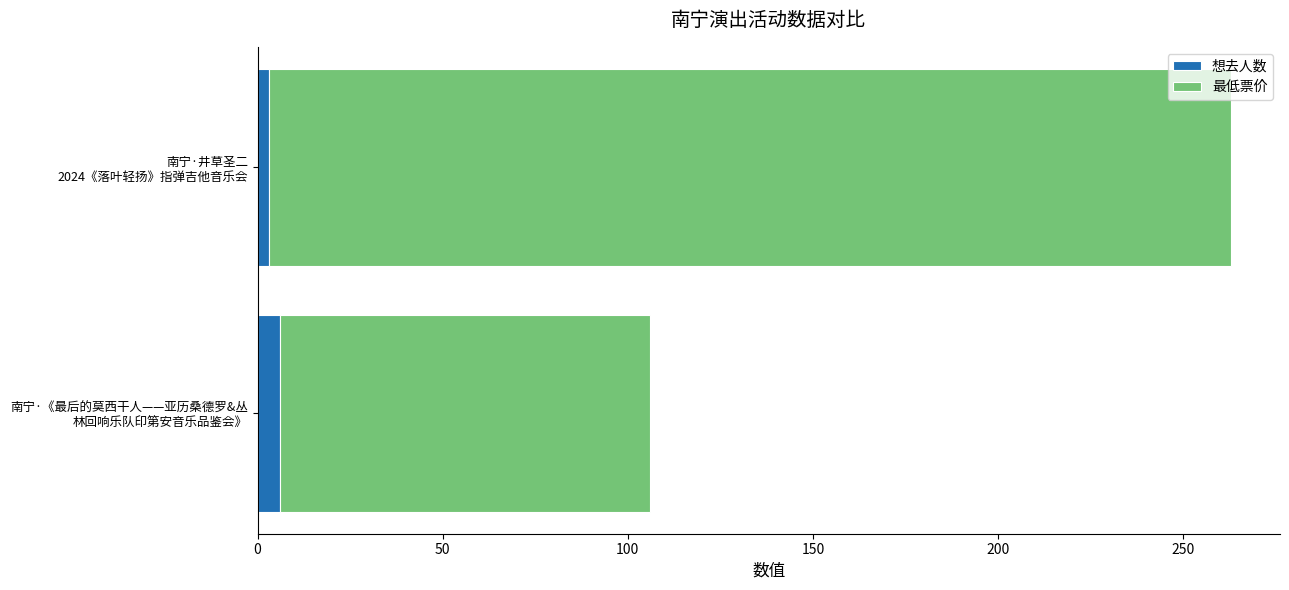

How many distinct data groups are displayed?

2